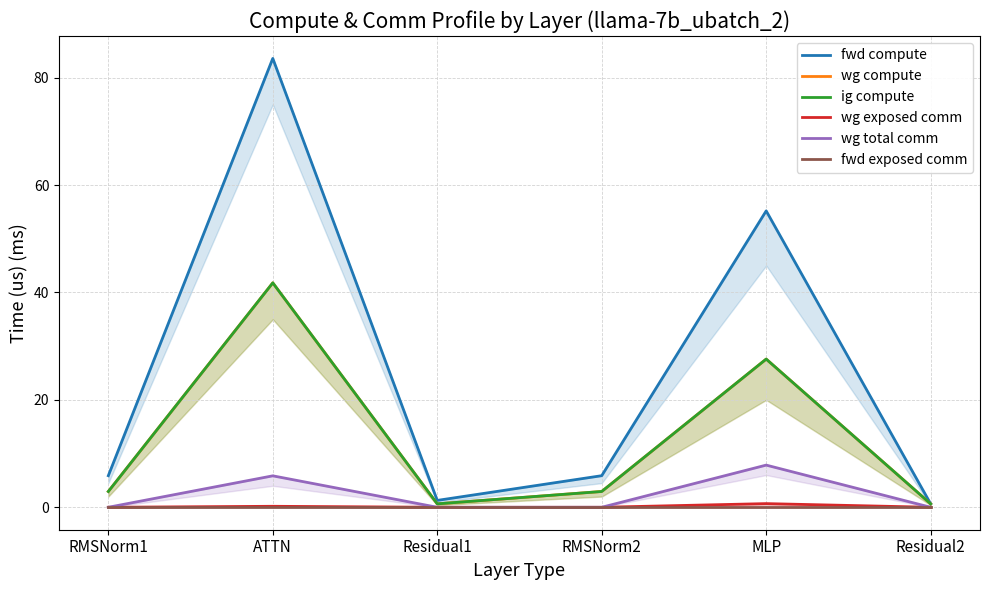

What is the sum of the fwd compute values at RMSNorm1 and Residual1?

7.2